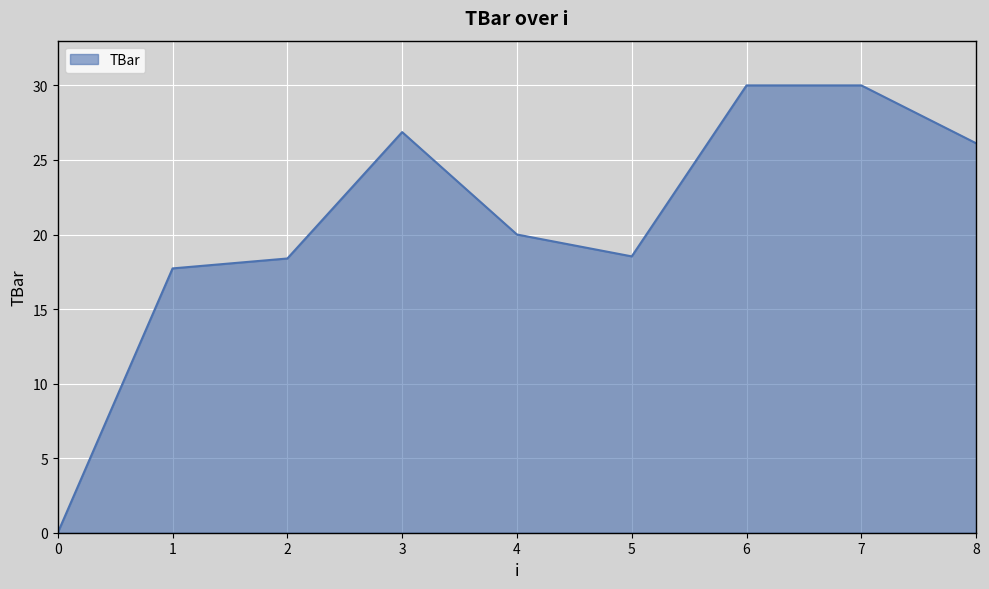

What is the change in value from 2 to 8?

+7.7